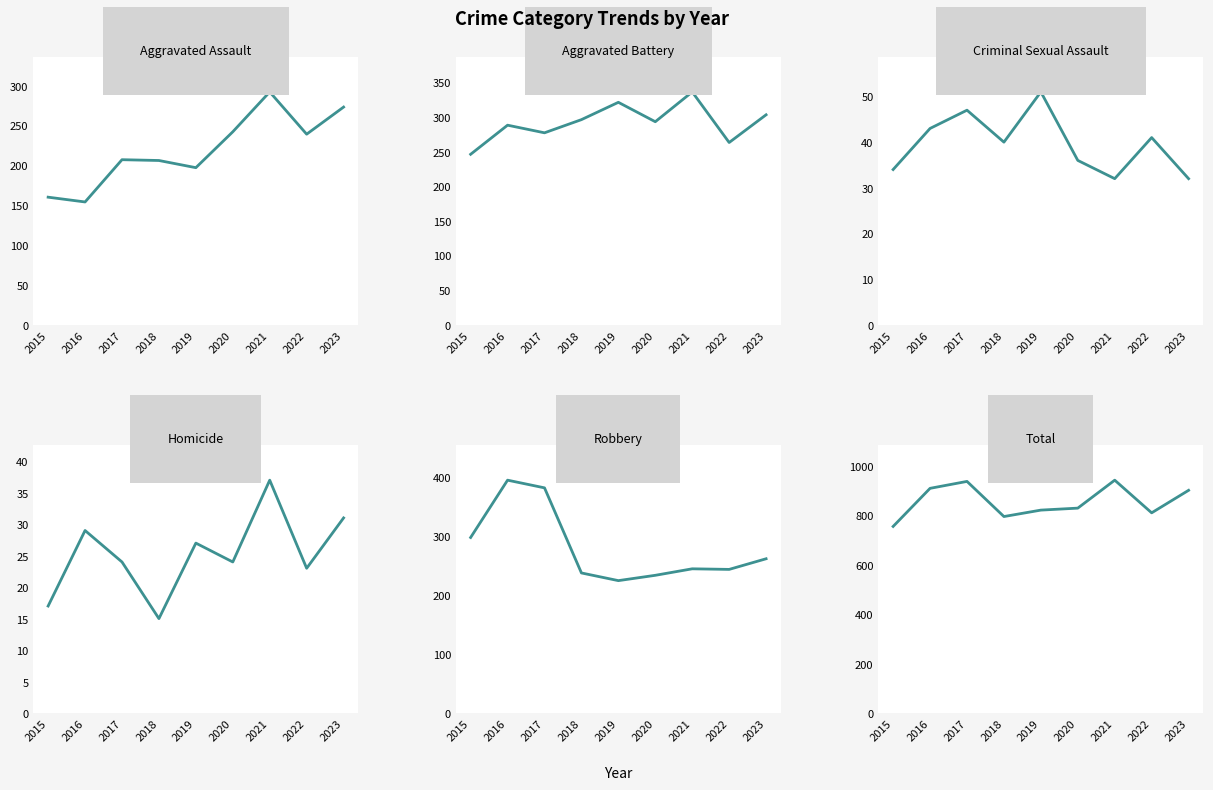

How many distinct data groups are displayed?

6